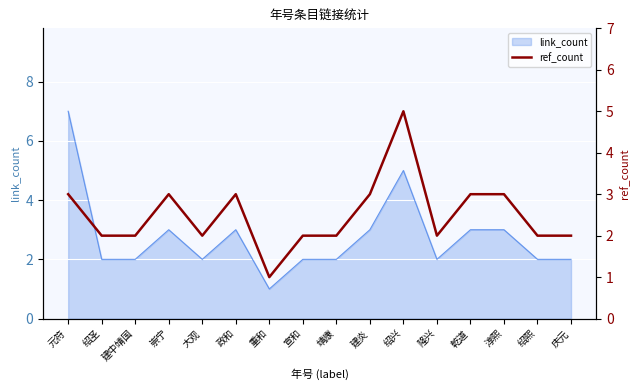

Is it true that link_count equals 1 at 建中靖国?

False